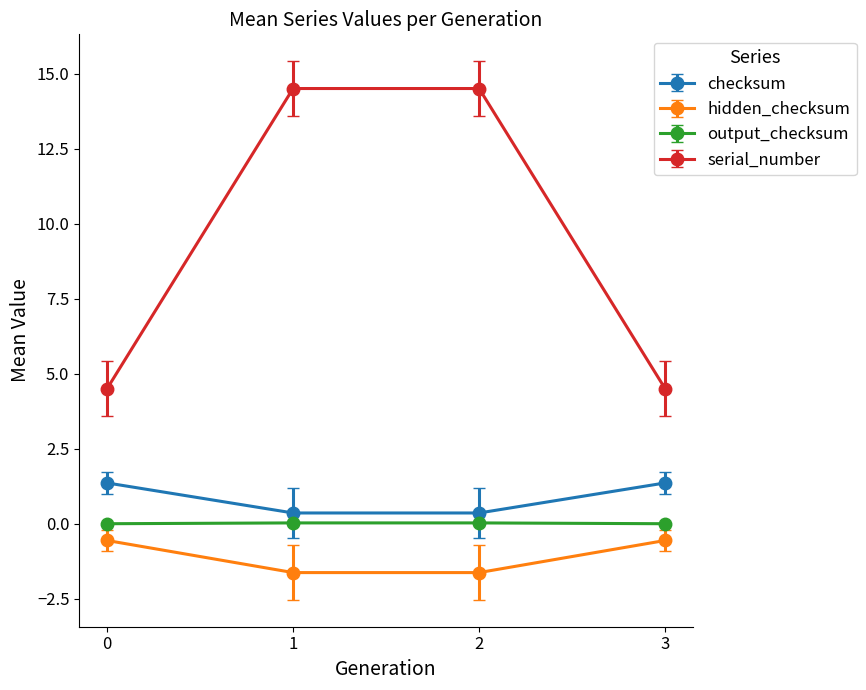

True or false: hidden_checksum and checksum cross at least once.

False